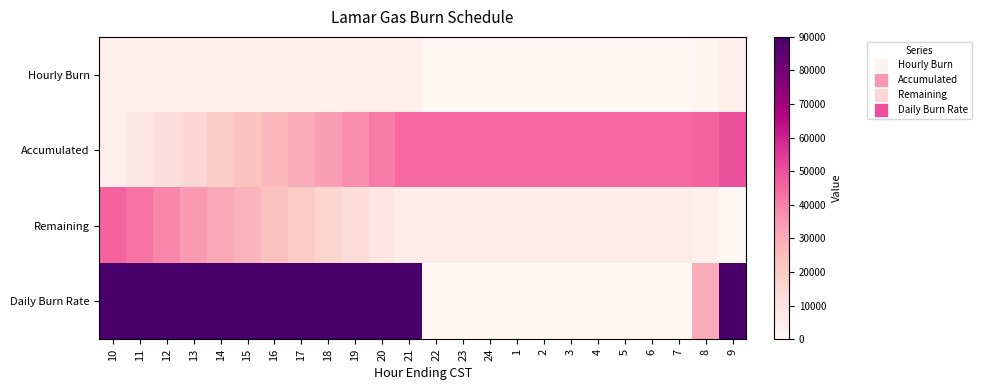

What is the spread (max minus min) of values at 9?

90000